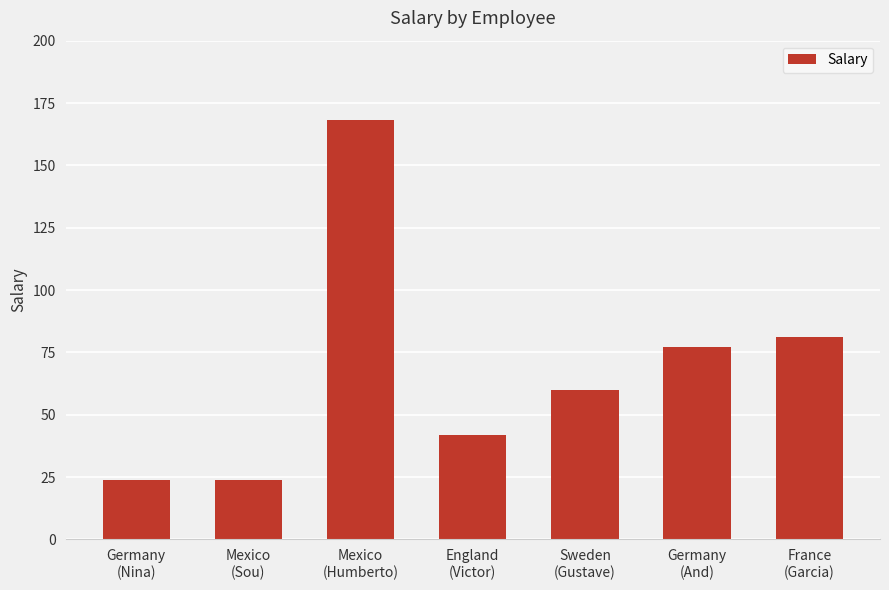

What is the value of the 3rd bar from the left?

168.2